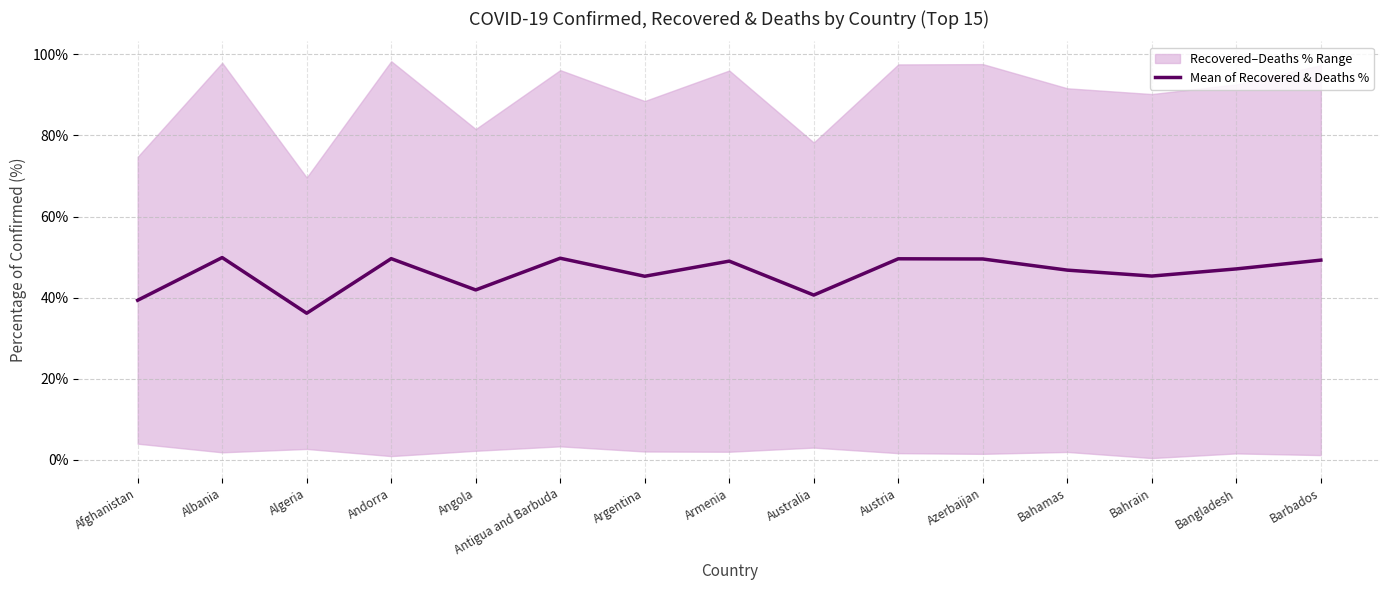

Which category has the highest value across all series?

Albania